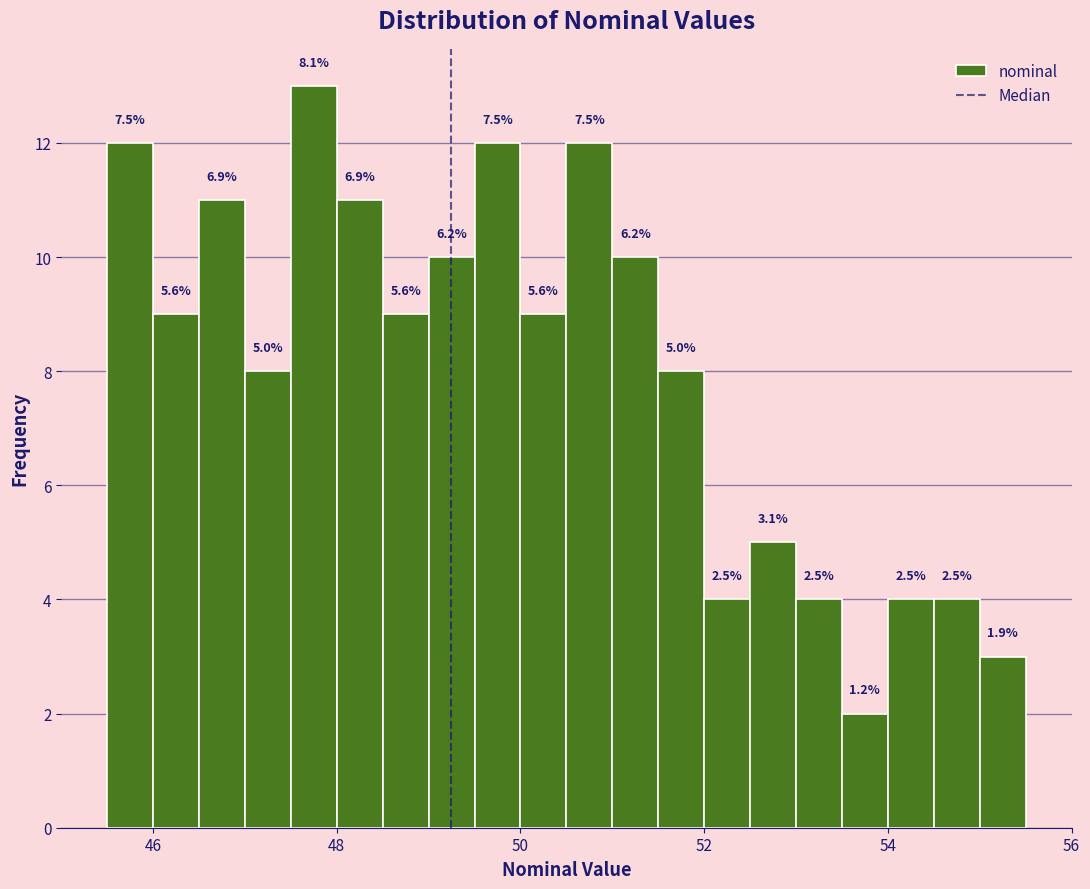

Around what value on the x-axis is the tallest bar? Give the approximate position of its centre, as read against the axis.

47.8